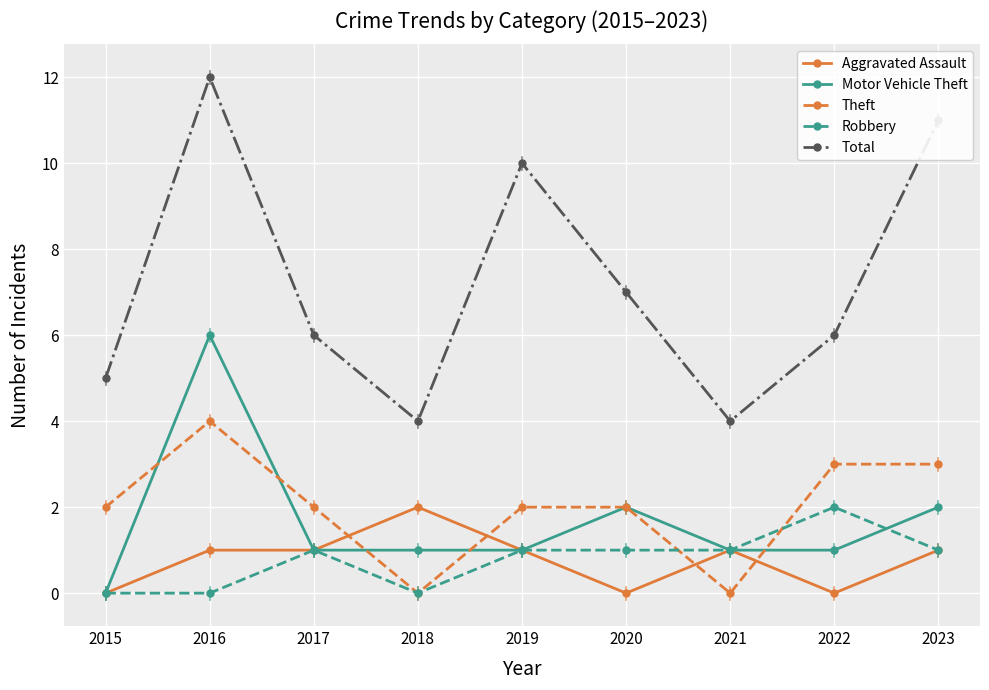

Count the Aggravated Assault values in the range 0 to 1.

8